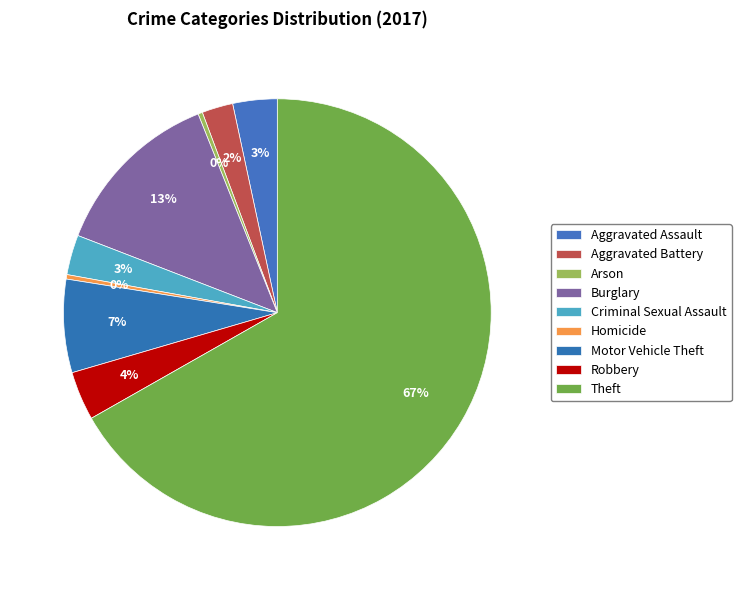

How many slices are in this pie chart?

9